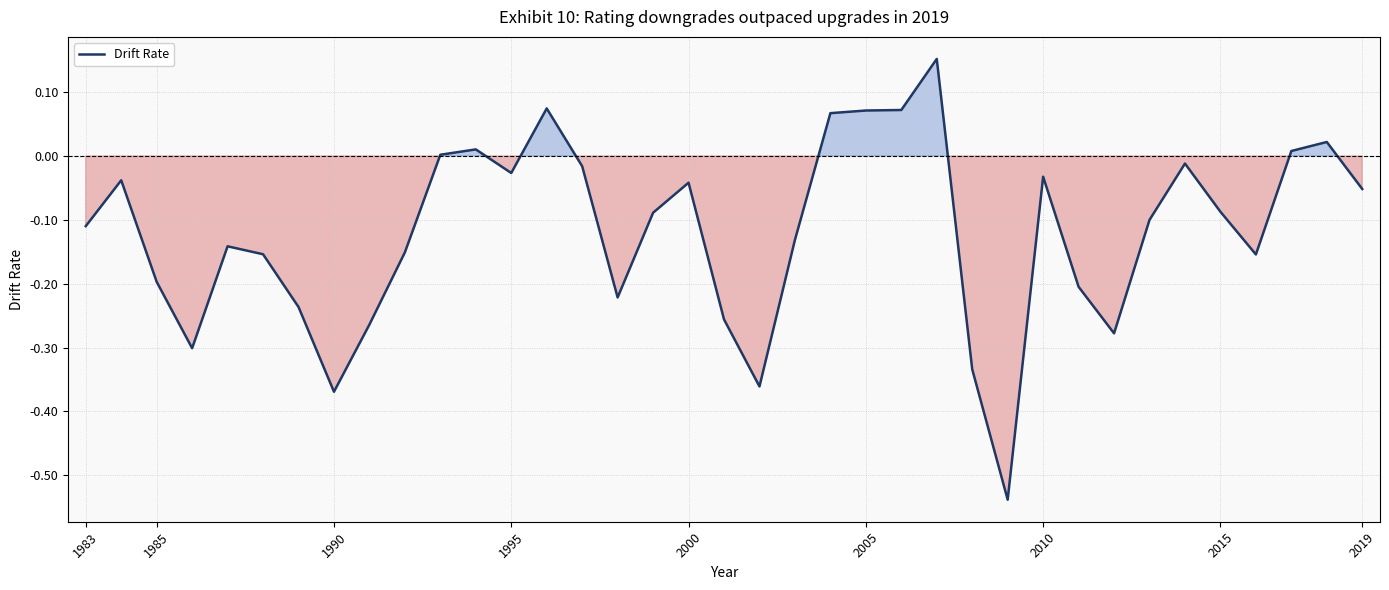

What is the difference between the maximum and minimum values?

0.7